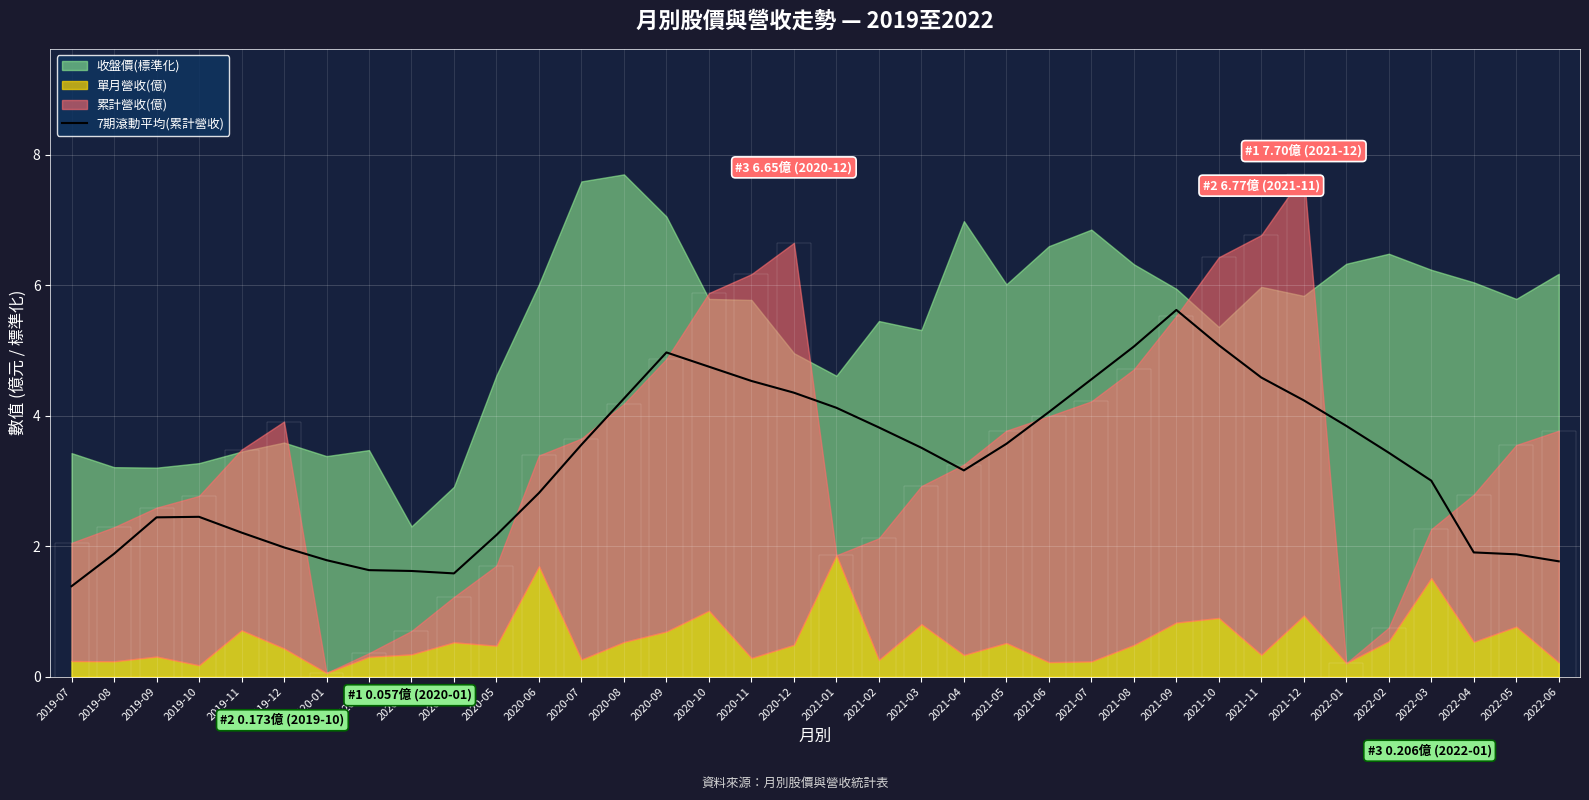

How many data points does each series have?

36